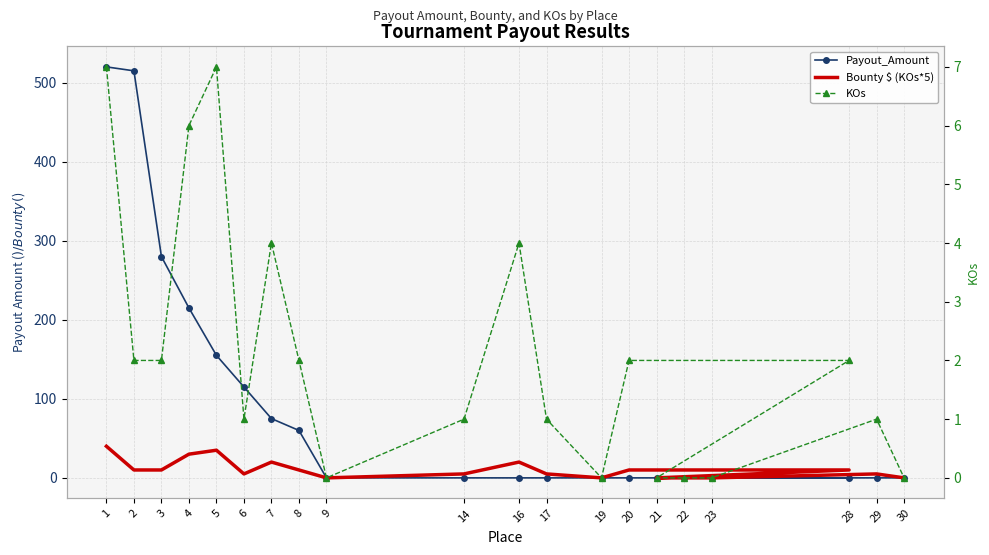

The KOs series shows 7 at 16. True or false?

False